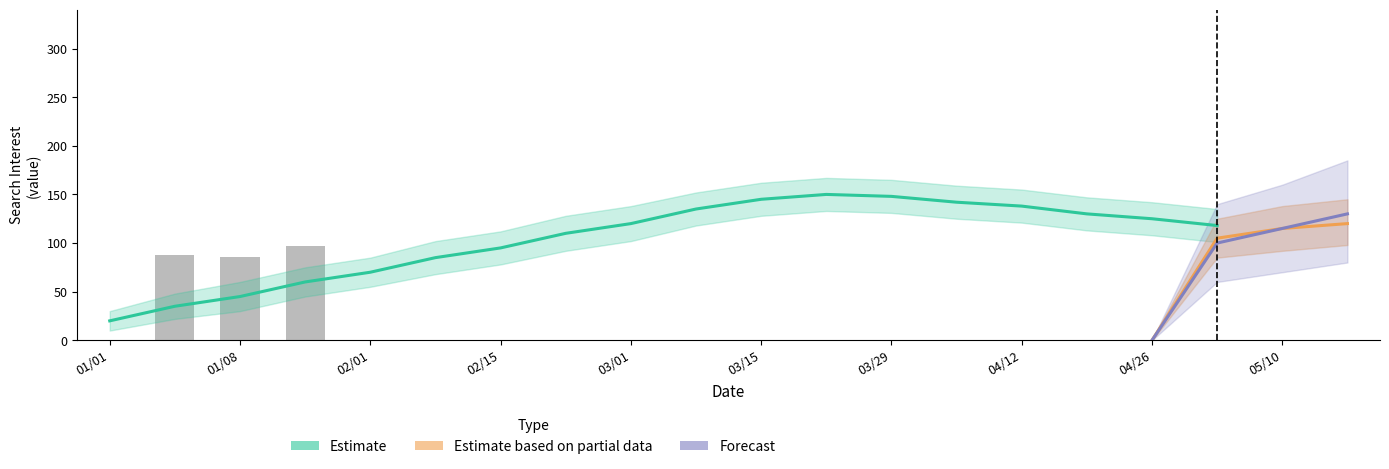

How many values in the Estimate series exceed 118?

9